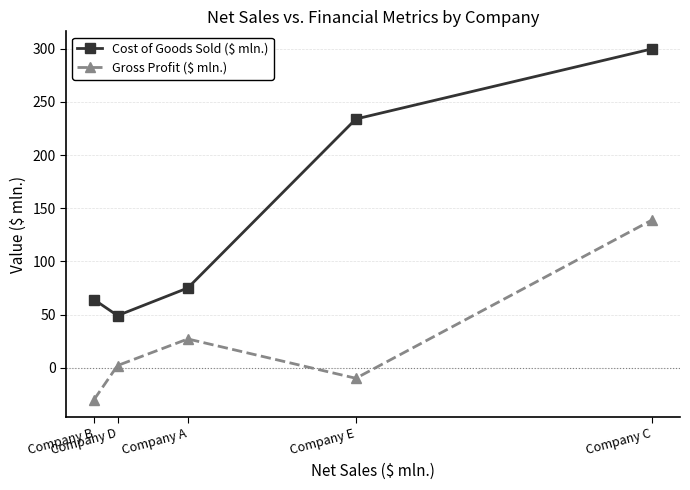

Which category has the lowest value in the Gross Profit ($ mln.) series?

Company B